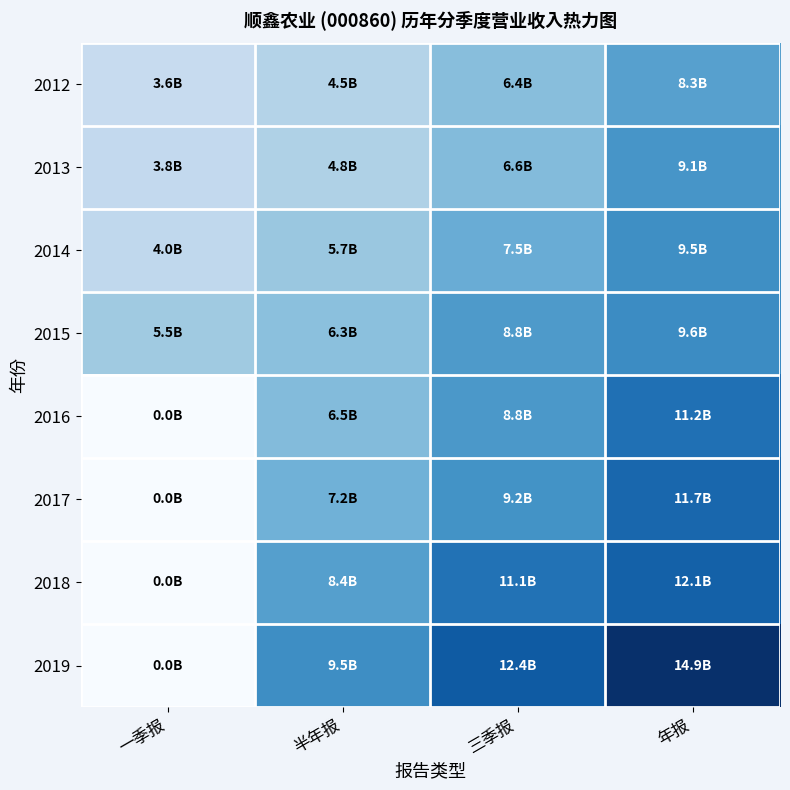

Reading left to right, extract all data points from this chart.

2012: 一季报=3.6	半年报=4.5	三季报=6.4	年报=8.3
2013: 一季报=3.8	半年报=4.8	三季报=6.6	年报=9.1
2014: 一季报=4.0	半年报=5.7	三季报=7.5	年报=9.5
2015: 一季报=5.5	半年报=6.3	三季报=8.8	年报=9.6
2016: 一季报=0.0	半年报=6.5	三季报=8.8	年报=11.2
2017: 一季报=0.0	半年报=7.2	三季报=9.2	年报=11.7
2018: 一季报=0.0	半年报=8.4	三季报=11.1	年报=12.1
2019: 一季报=0.0	半年报=9.5	三季报=12.4	年报=14.9